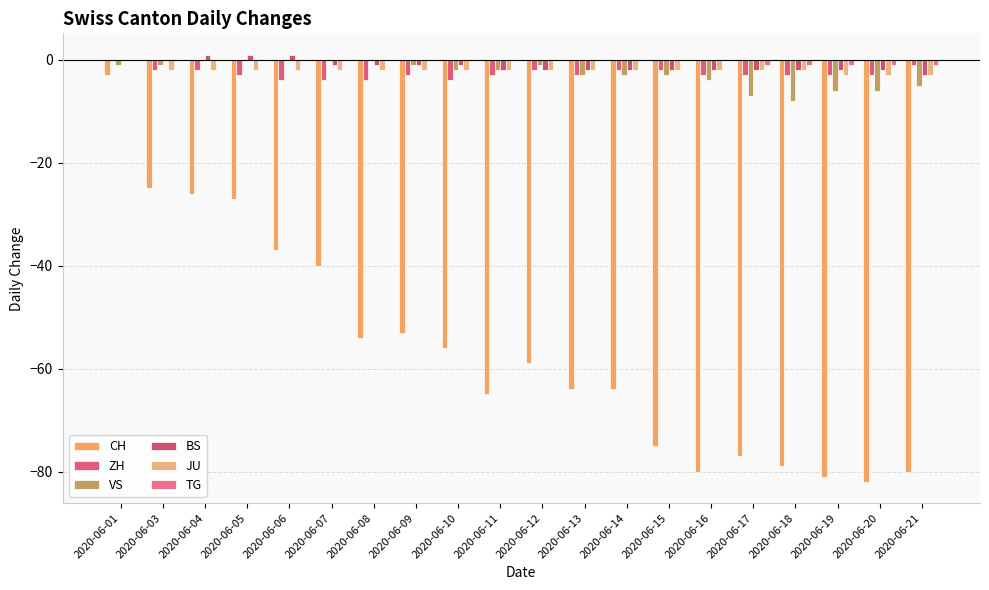

Reading right to left, what are all the values shown in this chart?

CH: -80	-82	-81	-79	-77	-80	-75	-64	-64	-59	-65	-56	-53	-54	-40	-37	-27	-26	-25	-3
ZH: -1	-3	-3	-3	-3	-3	-2	-2	-3	-2	-3	-4	-3	-4	-4	-4	-3	-2	-2	0
VS: -5	-6	-6	-8	-7	-4	-3	-3	-3	-1	-2	-2	-1	0	0	0	0	0	-1	-1
BS: -3	-2	-2	-2	-2	-2	-2	-2	-2	-2	-2	-1	-1	-1	-1	1	1	1	0	0
JU: -3	-3	-3	-2	-2	-2	-2	-2	-2	-2	-2	-2	-2	-2	-2	-2	-2	-2	-2	0
TG: -1	-1	-1	-1	-1	0	0	0	0	0	0	0	0	0	0	0	0	0	0	0